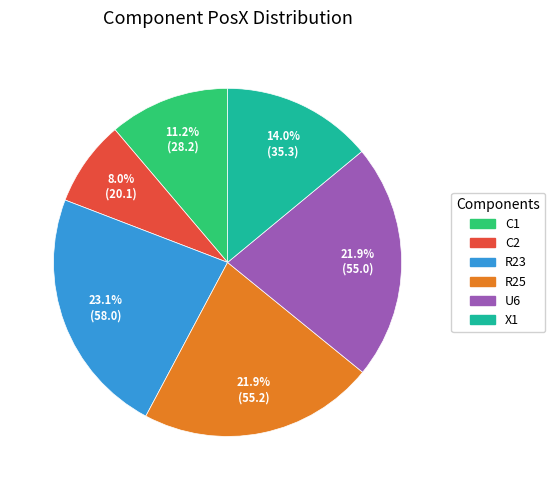

To the nearest percent, what is the combined percentage of C2 and C1?

19%